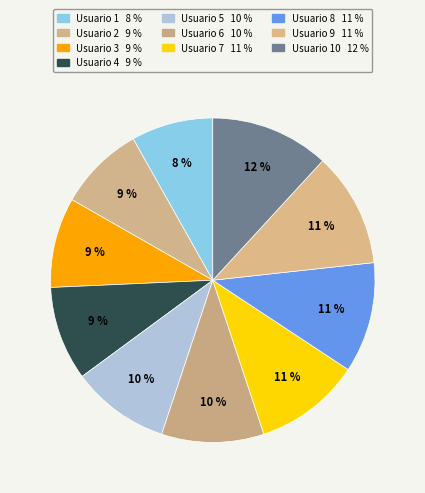

What is the smallest slice in the pie chart?

1